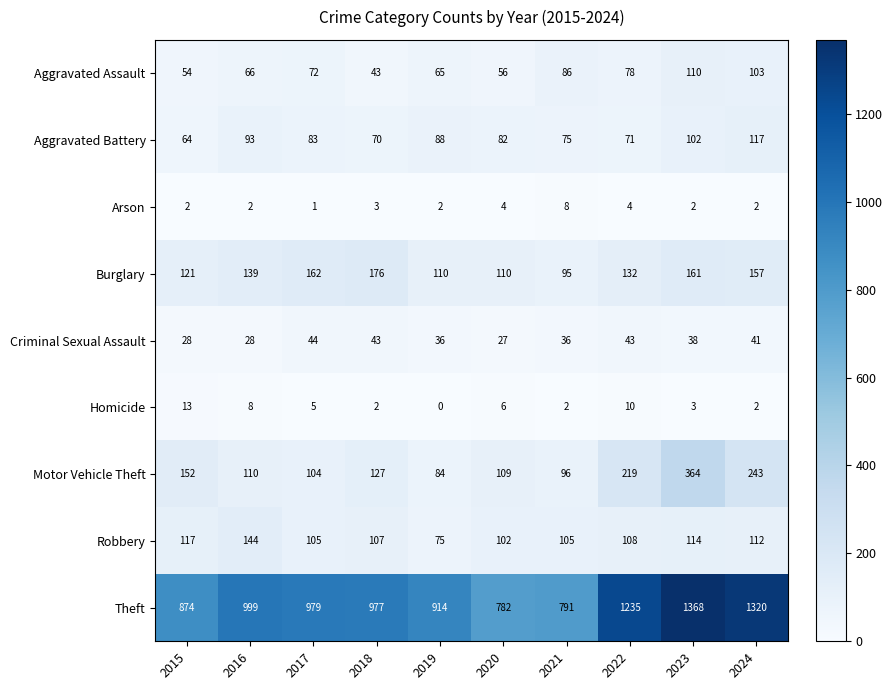

What is the maximum value shown in the chart?

1368